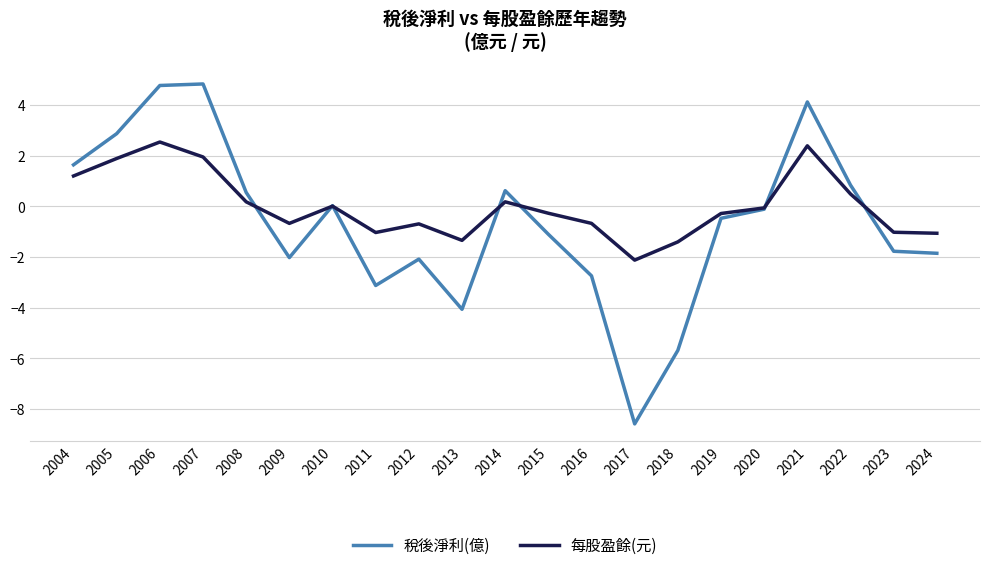

At which category does 每股盈餘(元) reach its first local valley?

2009